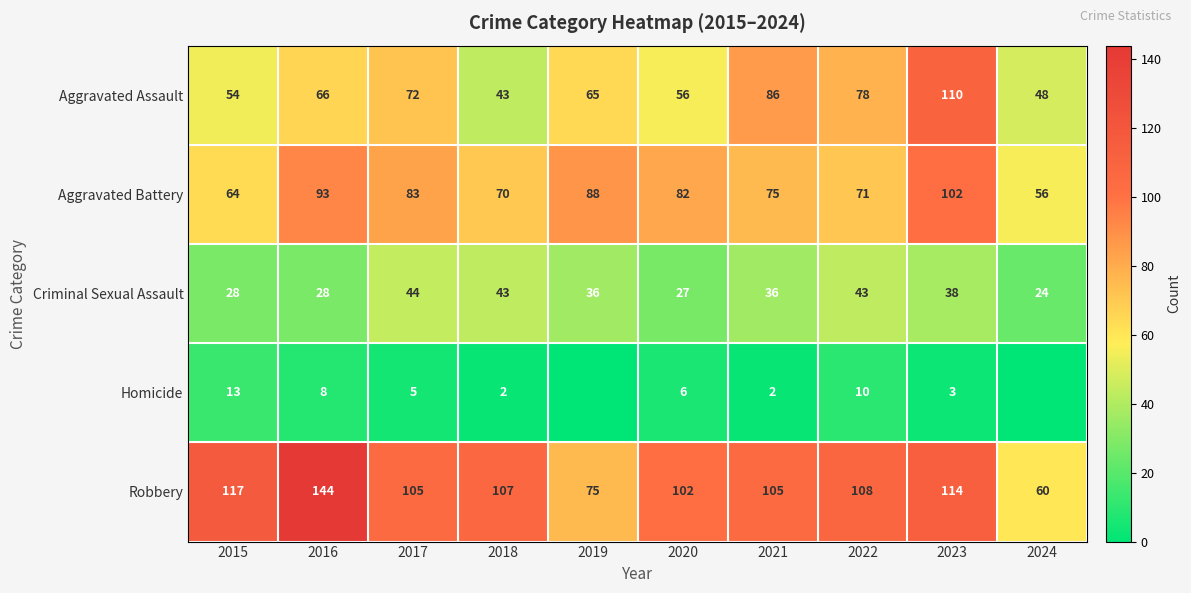

What is the difference between the second highest and second lowest values in the Aggravated Assault series?

38